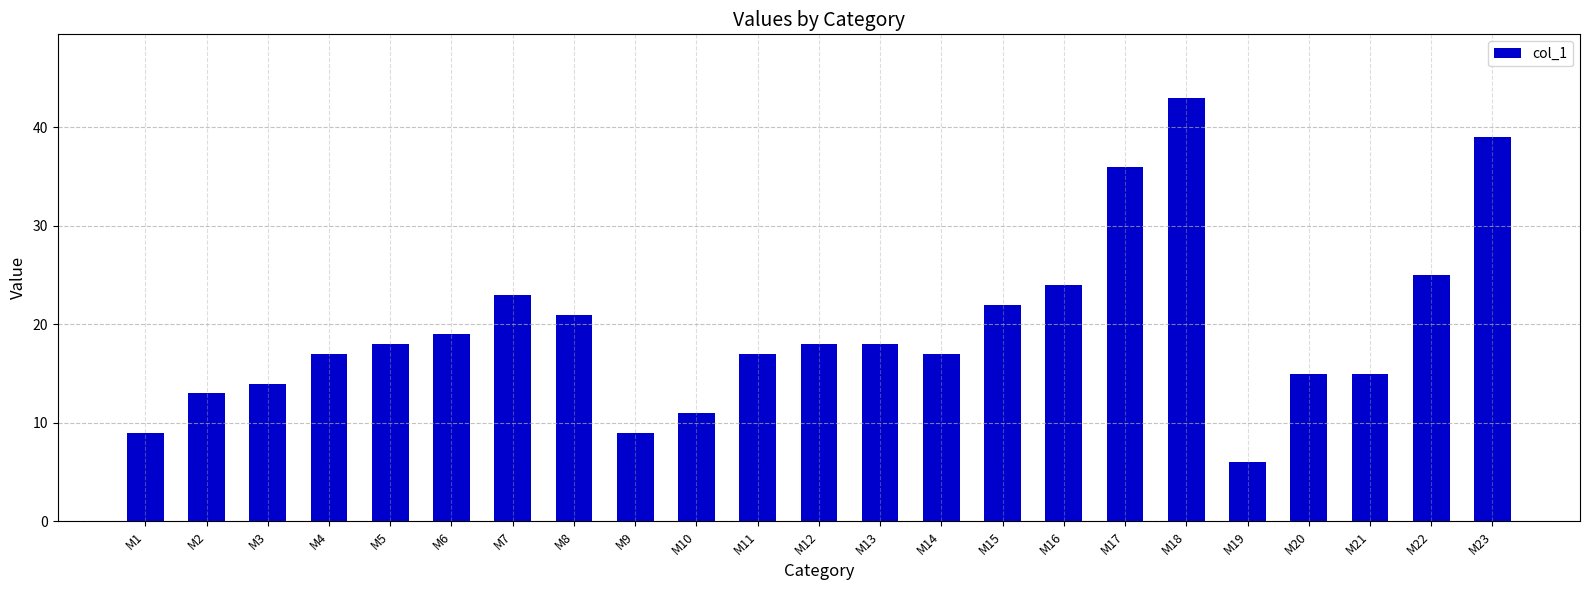

Which has a higher value, M2 or M9?

M2